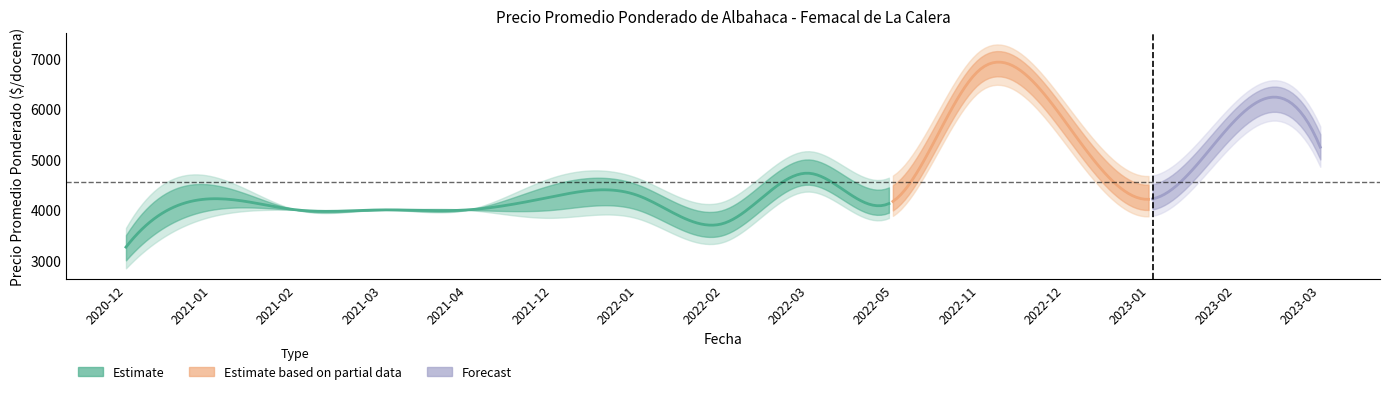

Does the chart have visible grid lines?

No